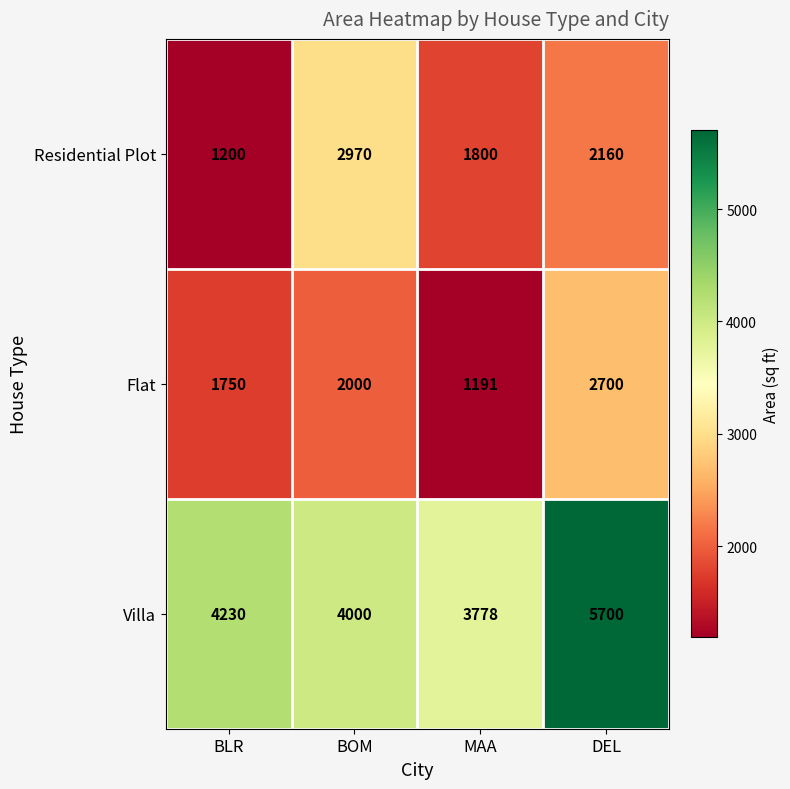

What is the sum of the Villa values at BLR and MAA?

8008